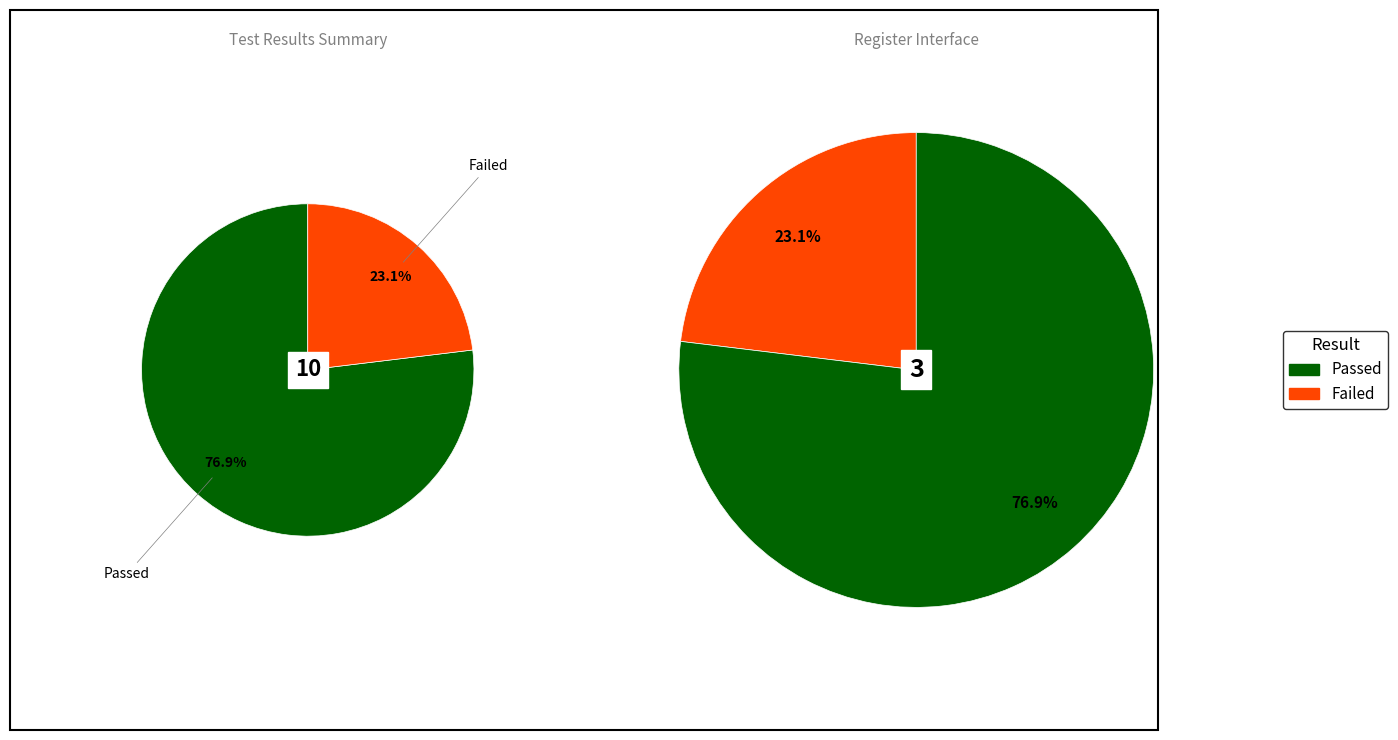

Is the sum of Passed and Failed greater than half?

Yes